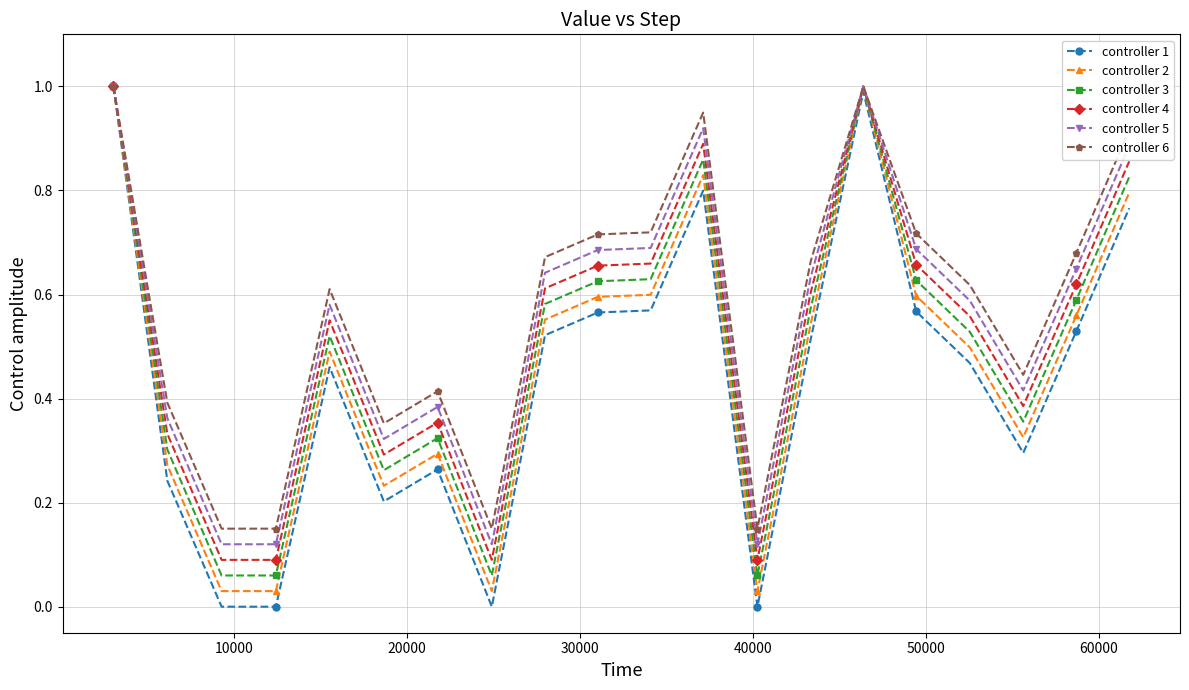

Which series has the widest spread of values?

controller 1